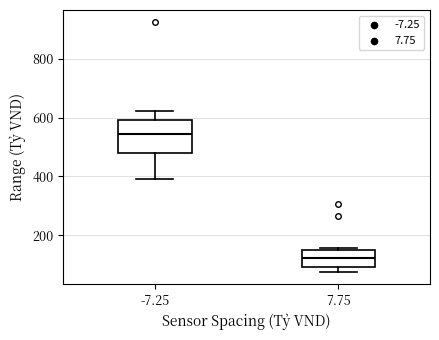

Reading left to right, transcribe this box plot: for each box, give where its median line is, the range the box spans, and where its two whiskers end, as read against the y-axis. The values are not printed on the chart, so give them approximately, as read against the axis.

-7.25: median 540, box 480 to 600, whiskers 400 to 620
7.75: median 120, box 100 to 160, whiskers 80 to 160